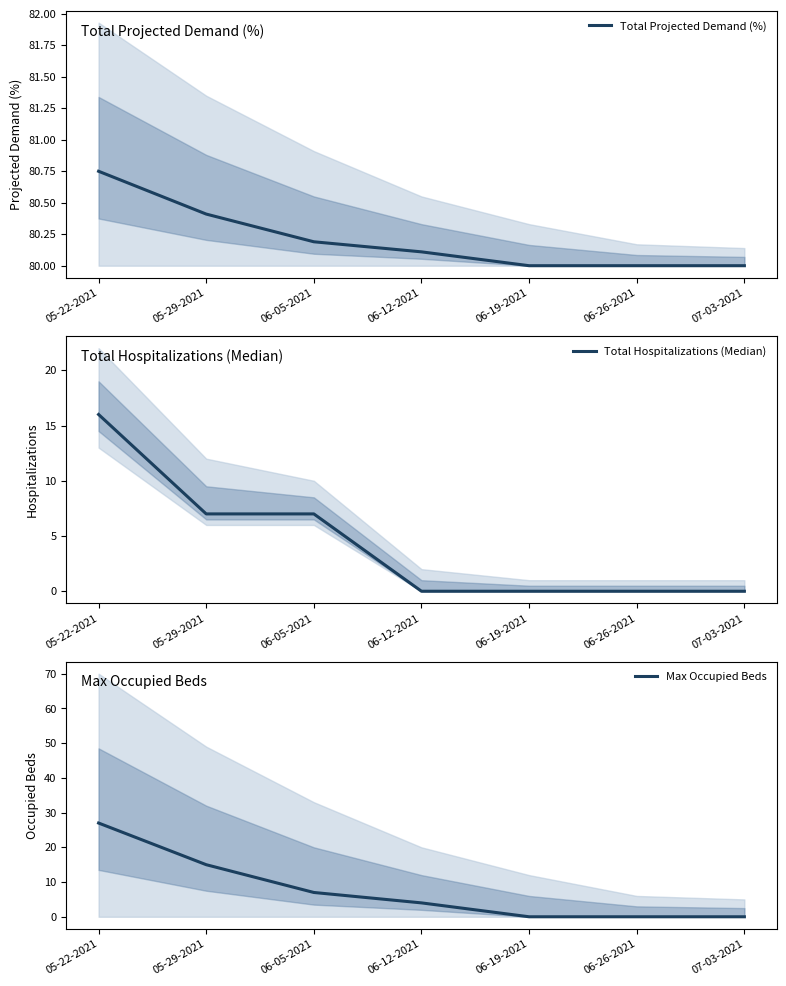

Reading left to right, what are all the values shown in this chart?

Total Projected Demand (%): 05-22-2021=80.8	05-29-2021=80.4	06-05-2021=80.2	06-12-2021=80.1	06-19-2021=80.0	06-26-2021=80.0	07-03-2021=80.0
Total Hospitalizations (Median): 05-22-2021=16.0	05-29-2021=7.0	06-05-2021=7.0	06-12-2021=0.0	06-19-2021=0.0	06-26-2021=0.0	07-03-2021=0.0
Max Occupied Beds: 05-22-2021=27.0	05-29-2021=15.0	06-05-2021=7.0	06-12-2021=4.0	06-19-2021=0.0	06-26-2021=0.0	07-03-2021=0.0